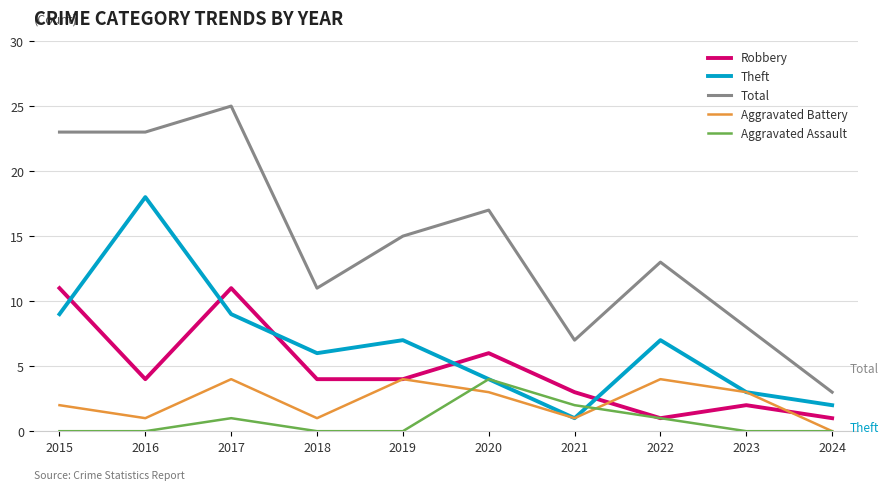

What is the highest value of the Theft series?

18